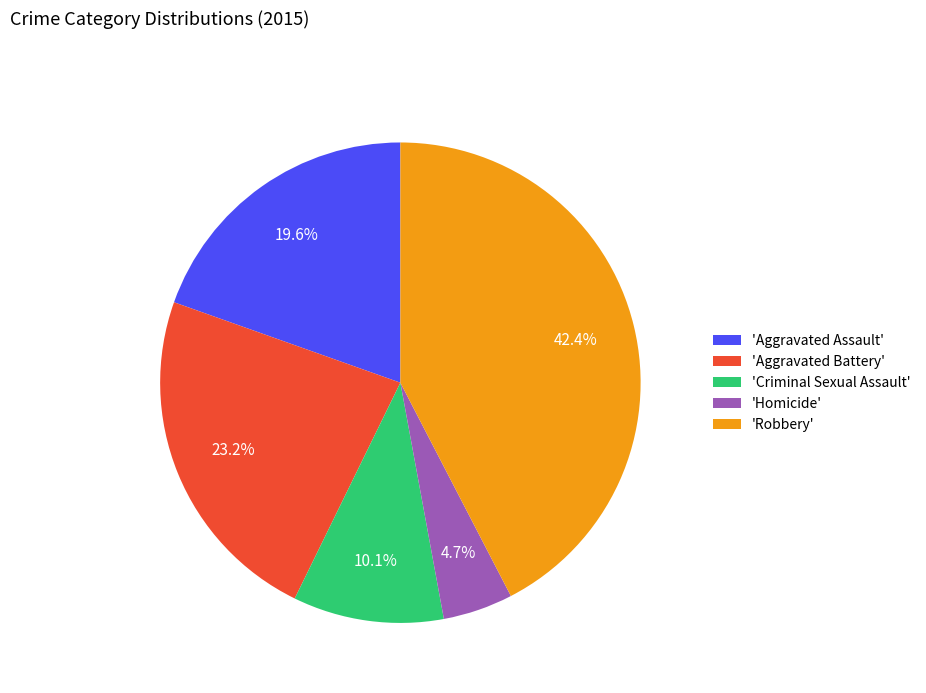

Do 'Aggravated Battery' and 'Homicide' together represent more than half of the pie?

No